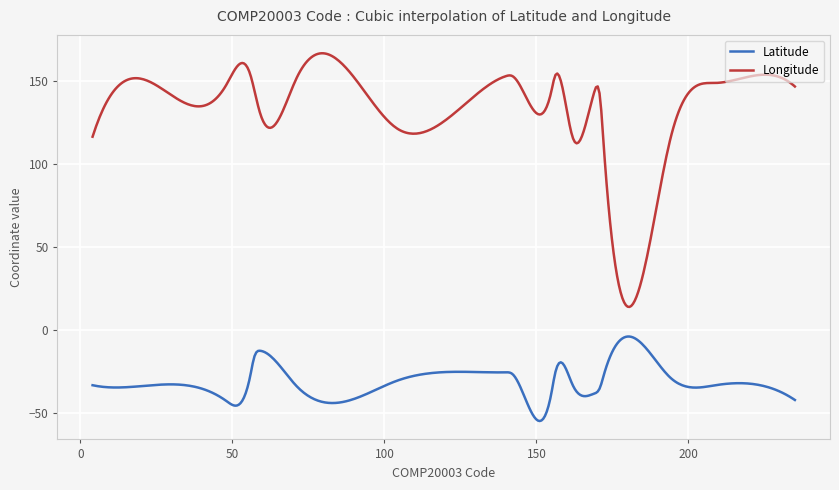

Does the chart display data point markers on the line(s)?

No